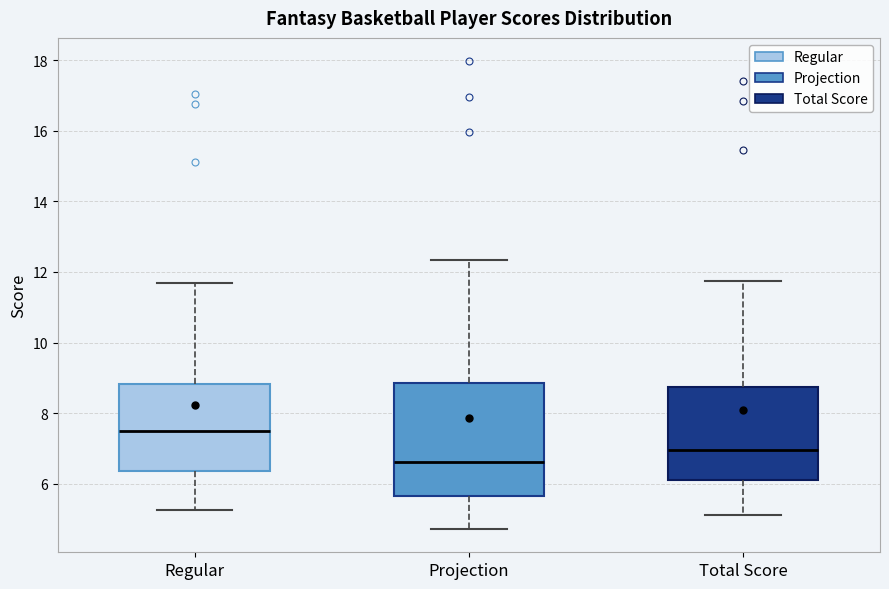

Reading left to right, transcribe this box plot: for each box, give where its median line is, the range the box spans, and where its two whiskers end, as read against the y-axis. The values are not printed on the chart, so give them approximately, as read against the axis.

Regular: median 7.4, box 6.4 to 8.8, whiskers 5.2 to 11.6
Projection: median 6.6, box 5.6 to 8.8, whiskers 4.8 to 12.4
Total Score: median 7.0, box 6.2 to 8.8, whiskers 5.2 to 11.8